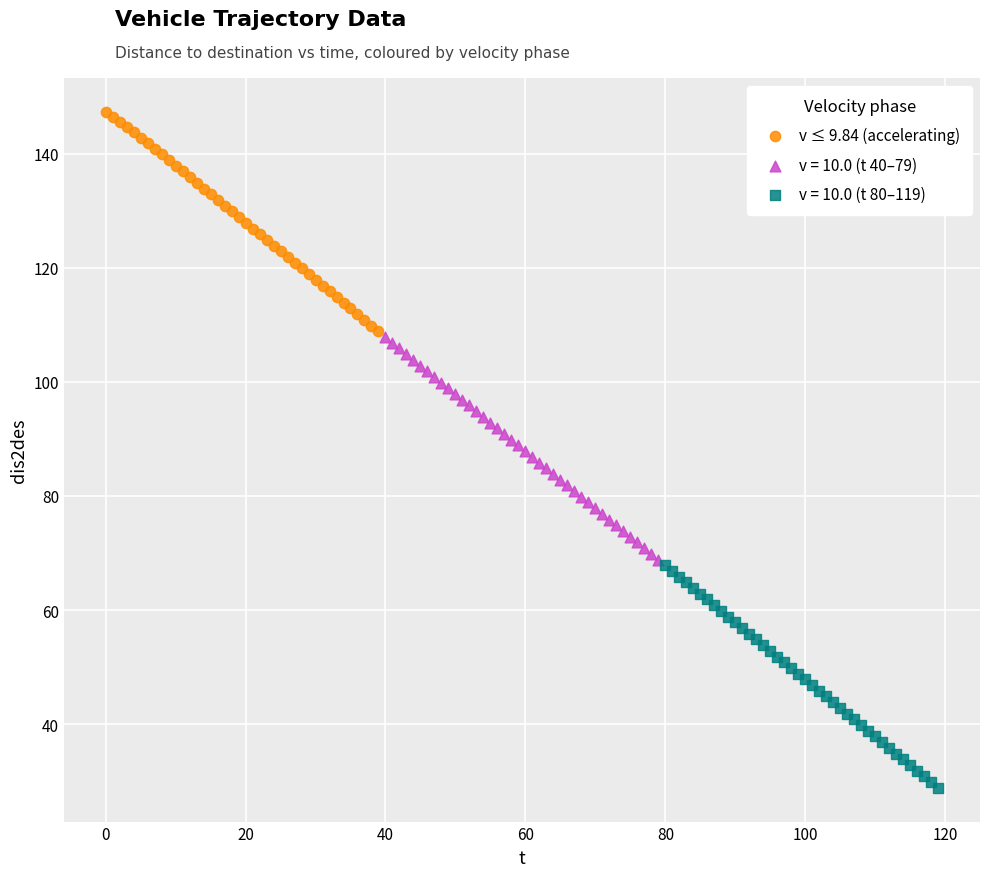

Which series contains the highest Y value?

v ≤ 9.84 (accelerating)